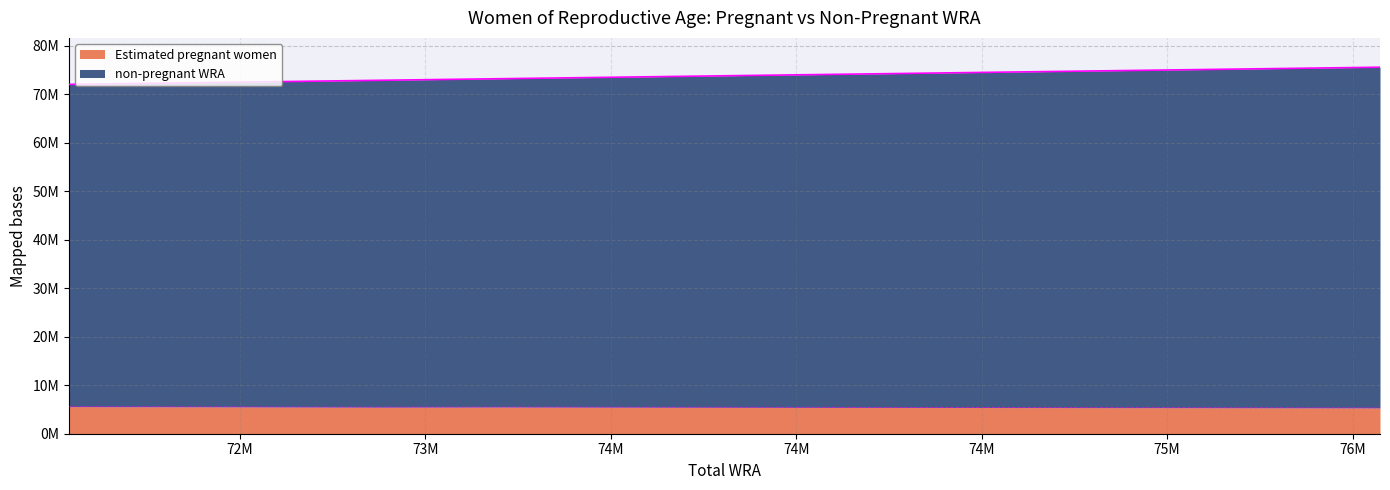

True or false: non-pregnant WRA and Estimated pregnant women intersect in this chart.

False